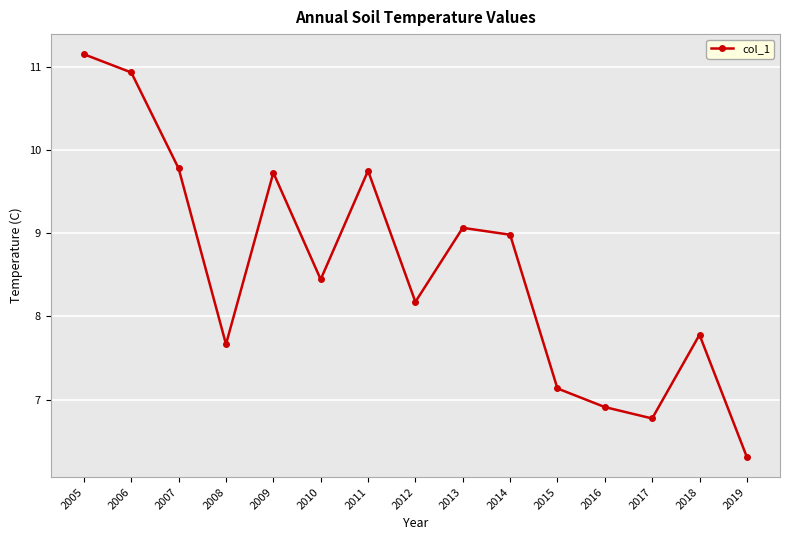

What is the smallest value displayed?

6.3